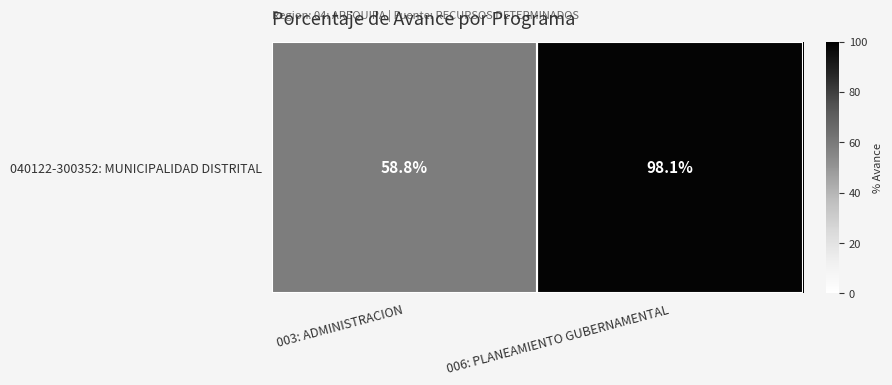

What is the sum of all values?

156.9